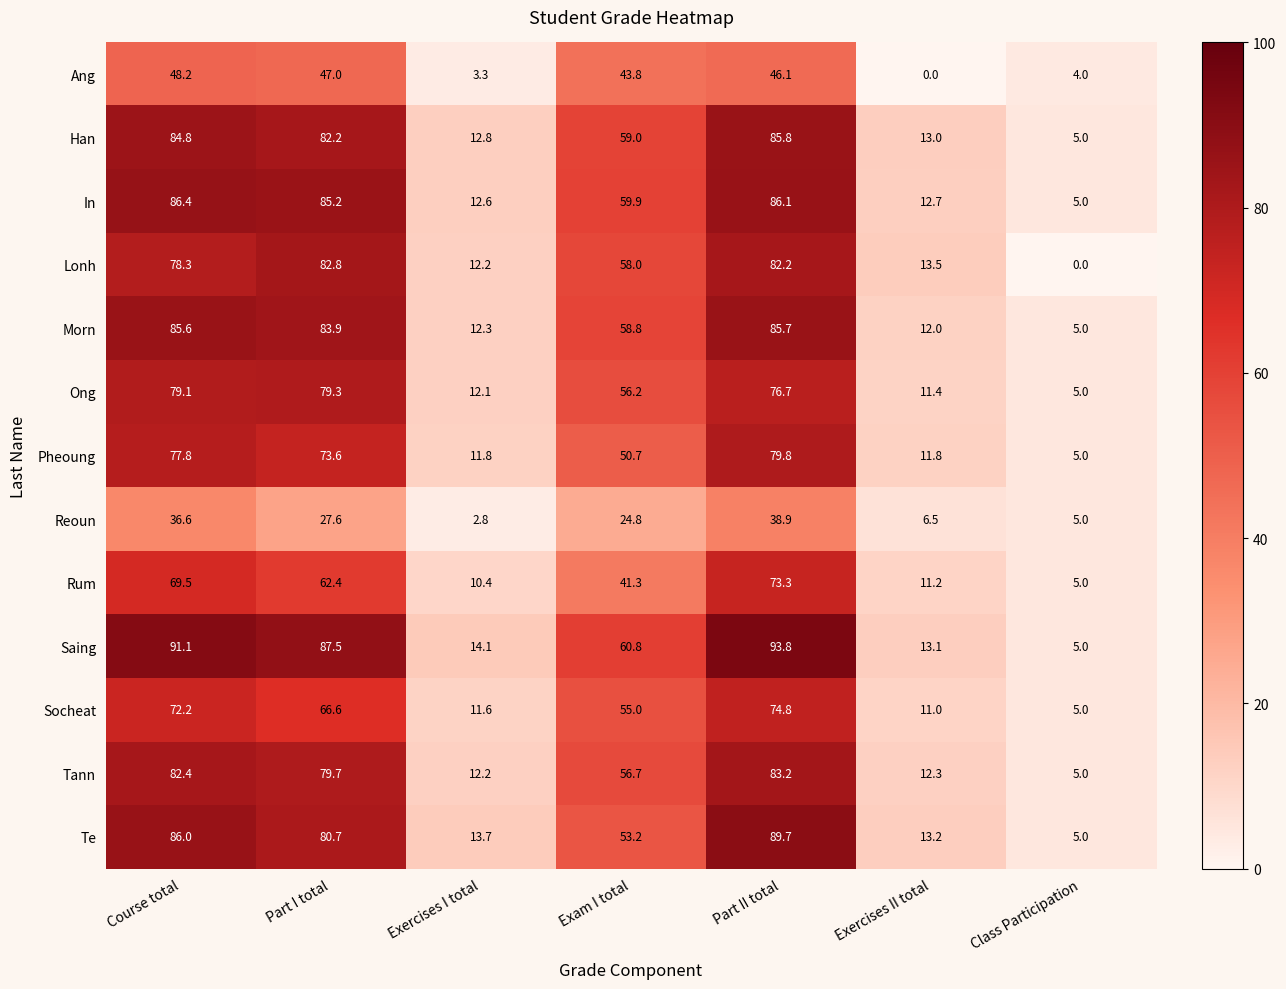

Where does the Ang series first go above 43?

Course total